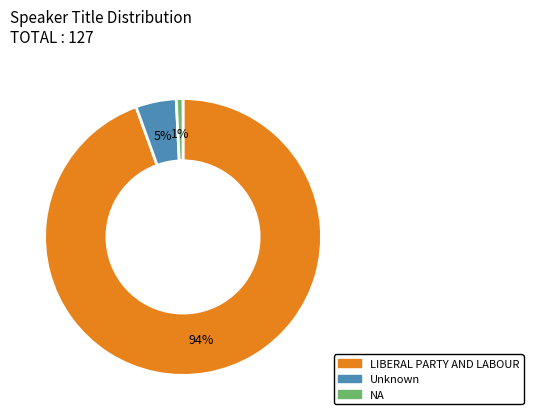

Rank the categories by value from lowest to highest.

NA, Unknown, LIBERAL PARTY AND LABOUR